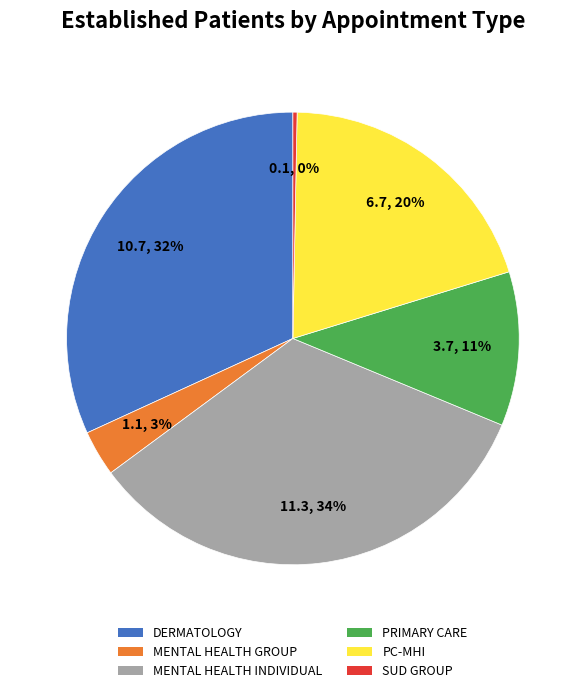

To the nearest percent, what is the average slice percentage?

17%